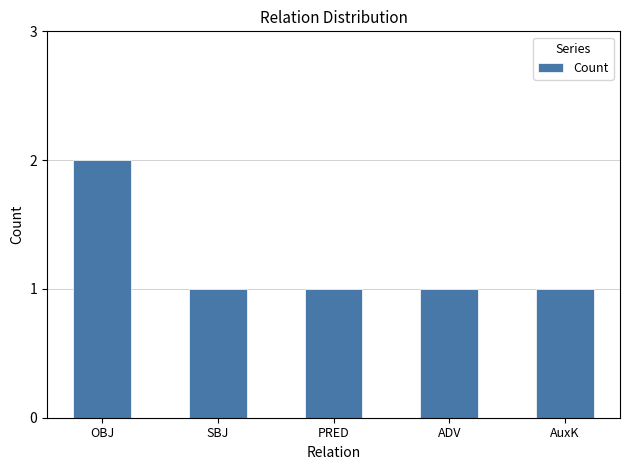

What is the label of the 2nd bar from the left?

SBJ